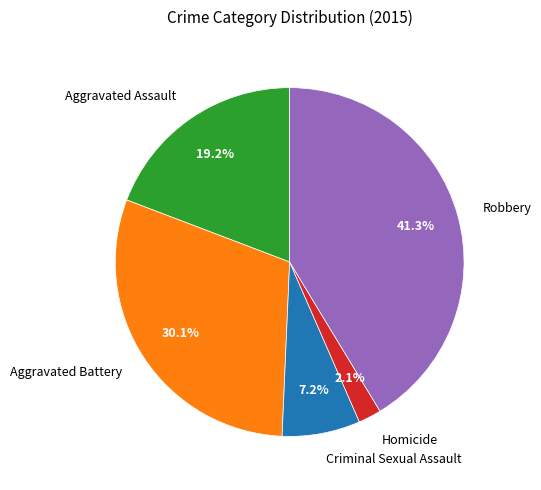

How many slices are in this pie chart?

5